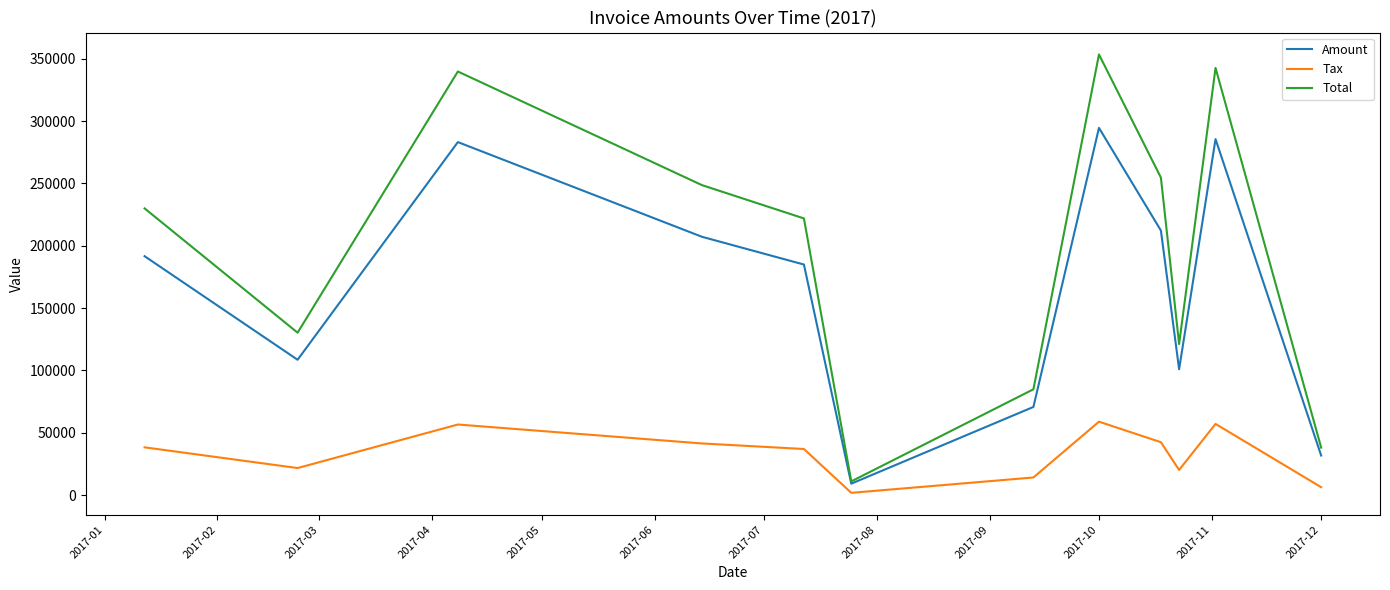

Rank the series by their maximum value, from highest to lowest.

Total, Amount, Tax